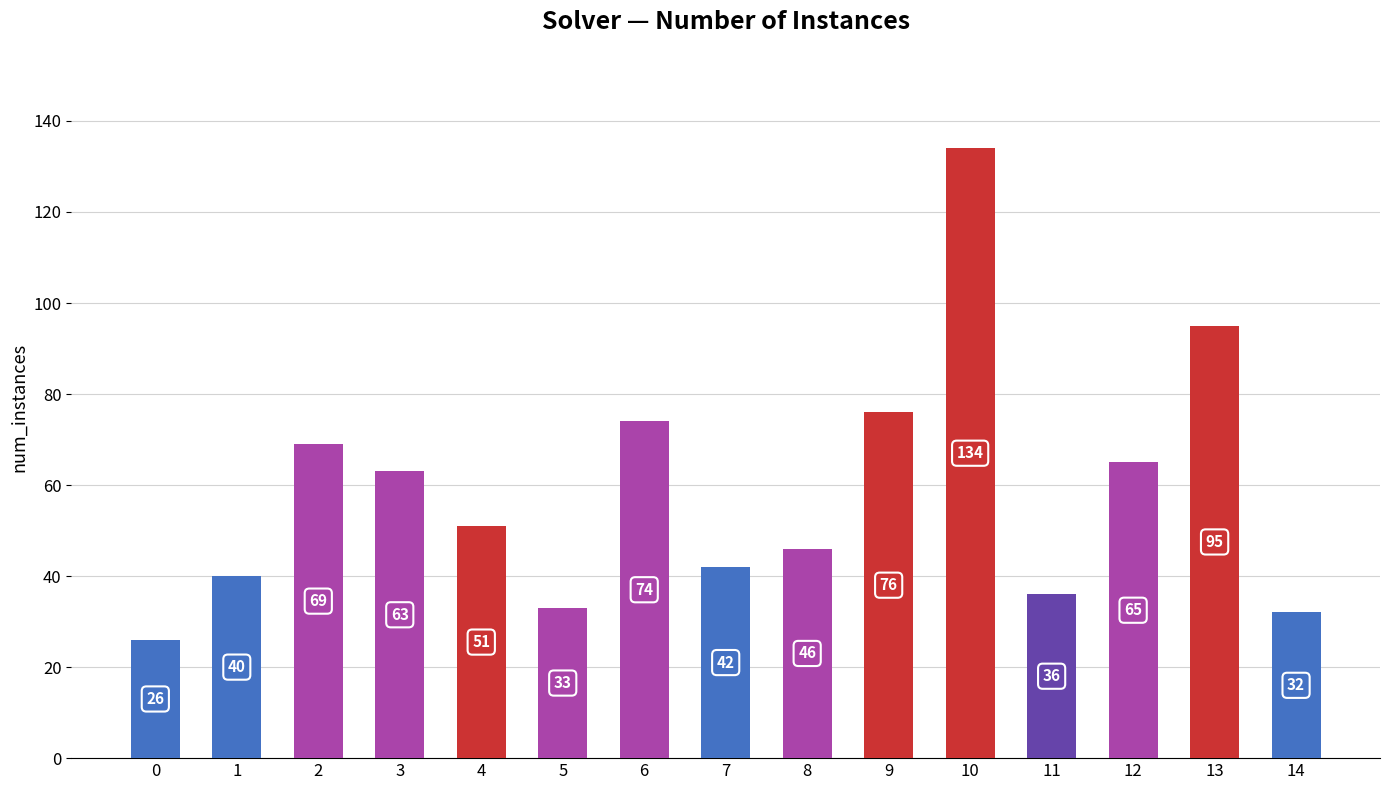

What is the sum of all values?

882